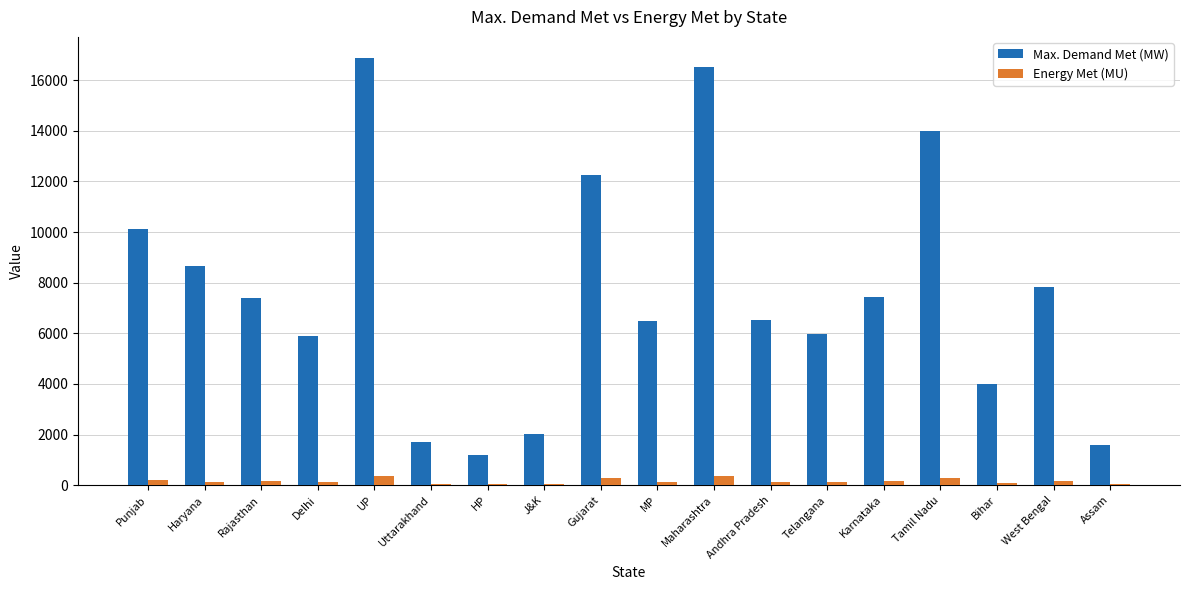

Which series has the largest total across all categories?

Max. Demand Met (MW)